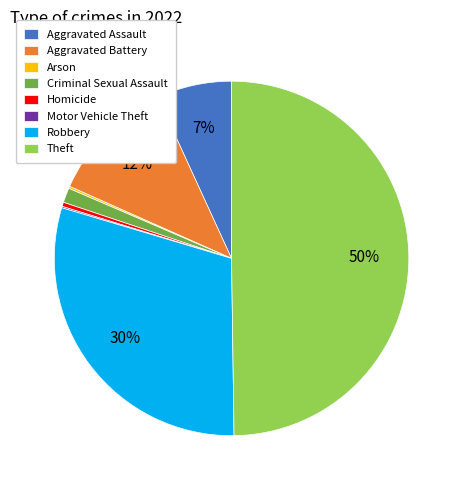

Between Theft and Homicide, which is larger?

Theft